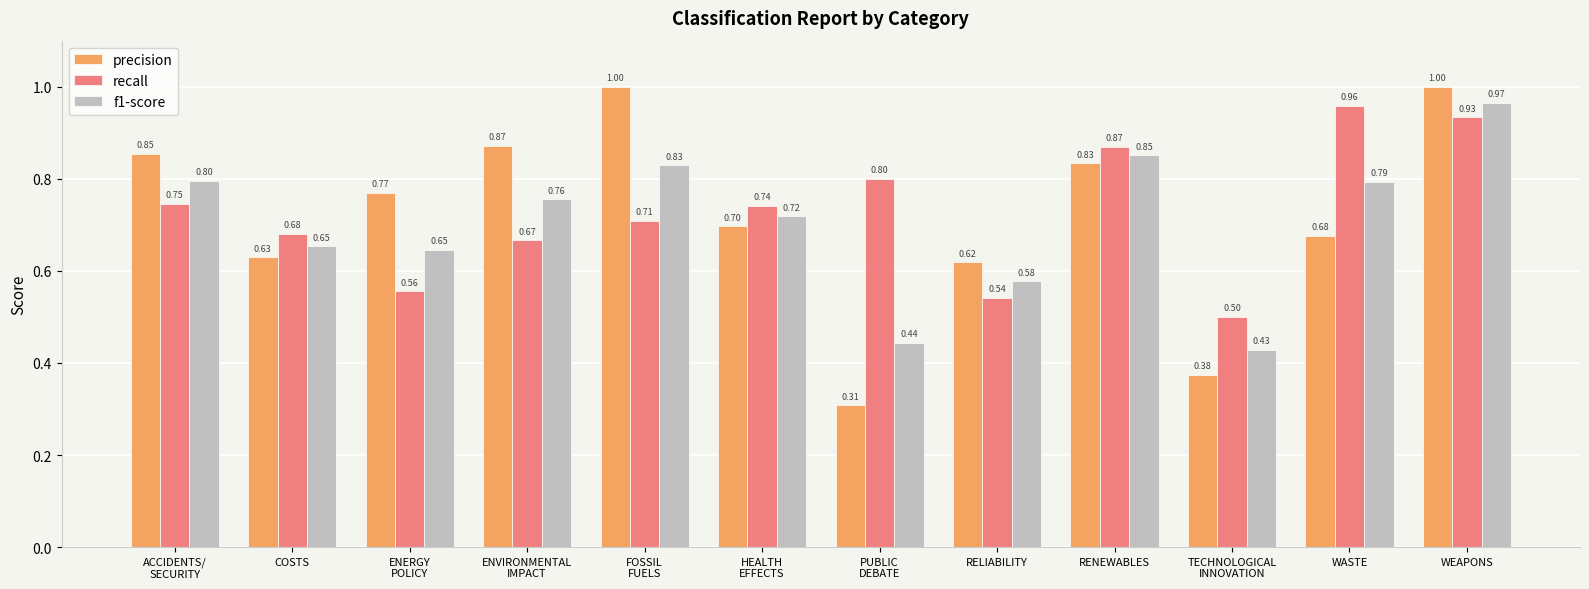

What are all the series names shown in the legend?

precision, recall, f1-score